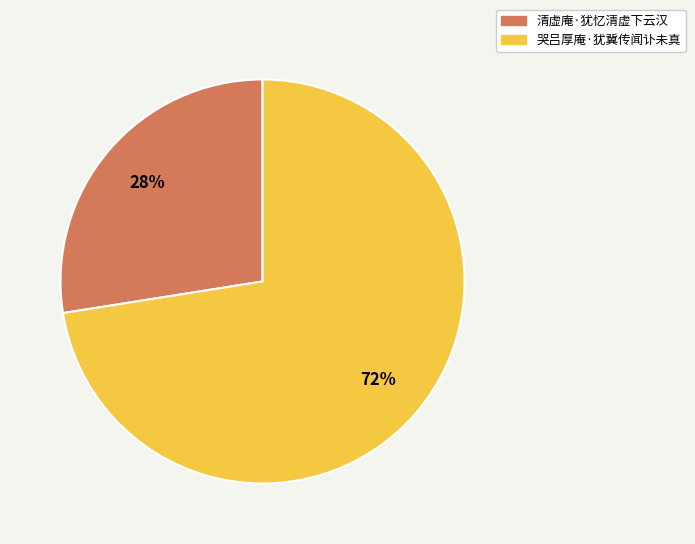

Rank the categories by value from highest to lowest.

哭吕厚庵·犹冀传闻讣未真, 清虚庵·犹忆清虚下云汉